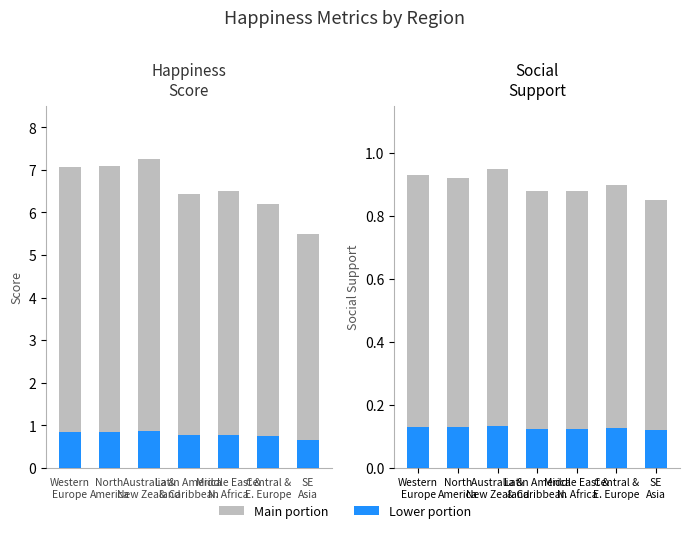

At how many categories does at least one series exceed 3?

7